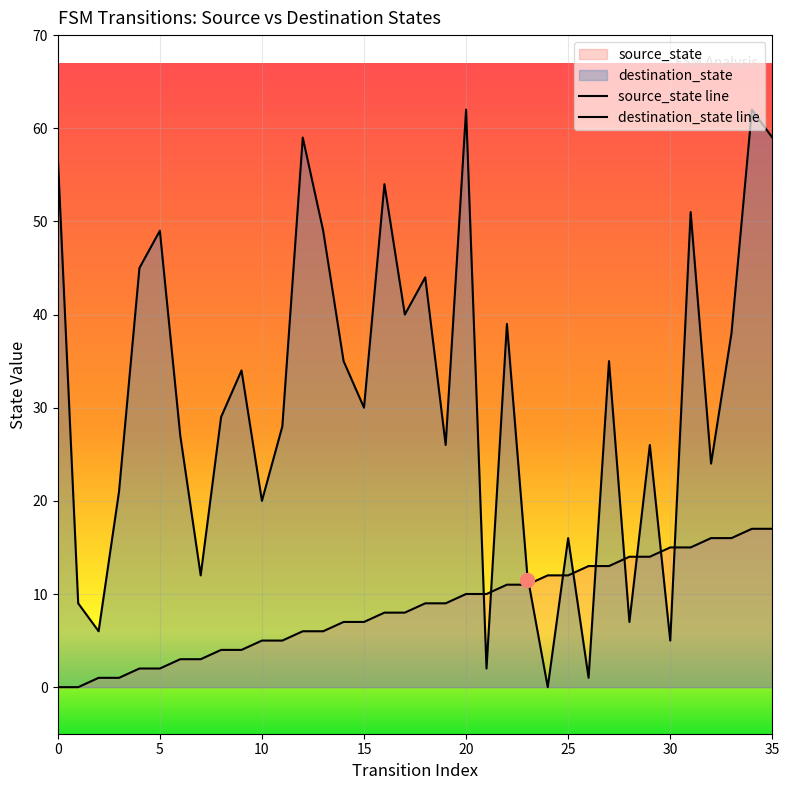

Between which two adjacent categories do source_state line and destination_state line first intersect?

20 and 21